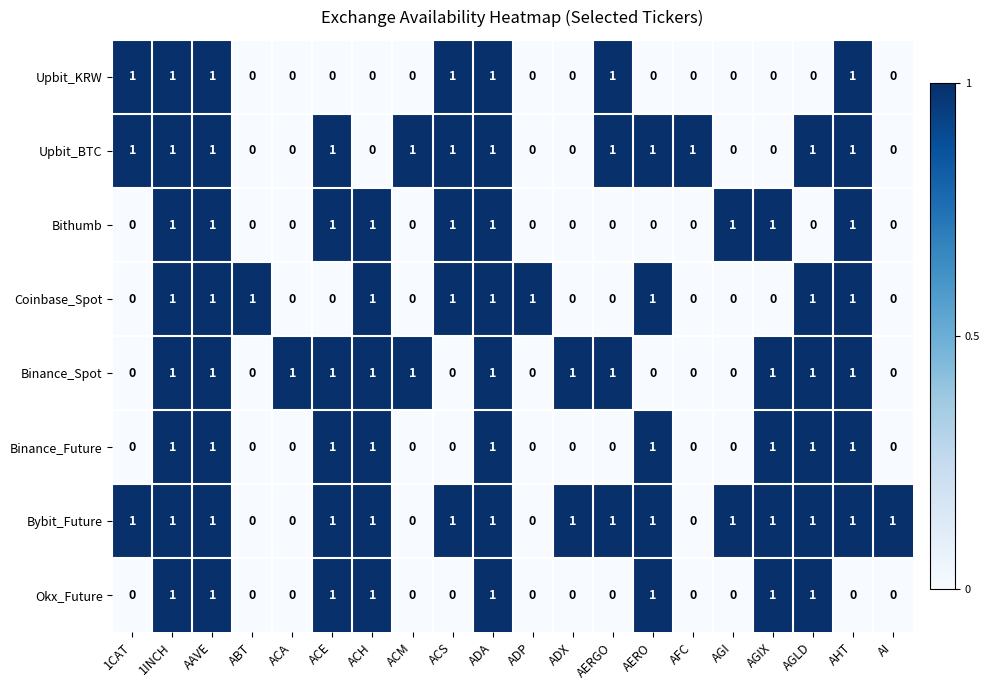

Which series has the largest total across all categories?

Bybit_Future